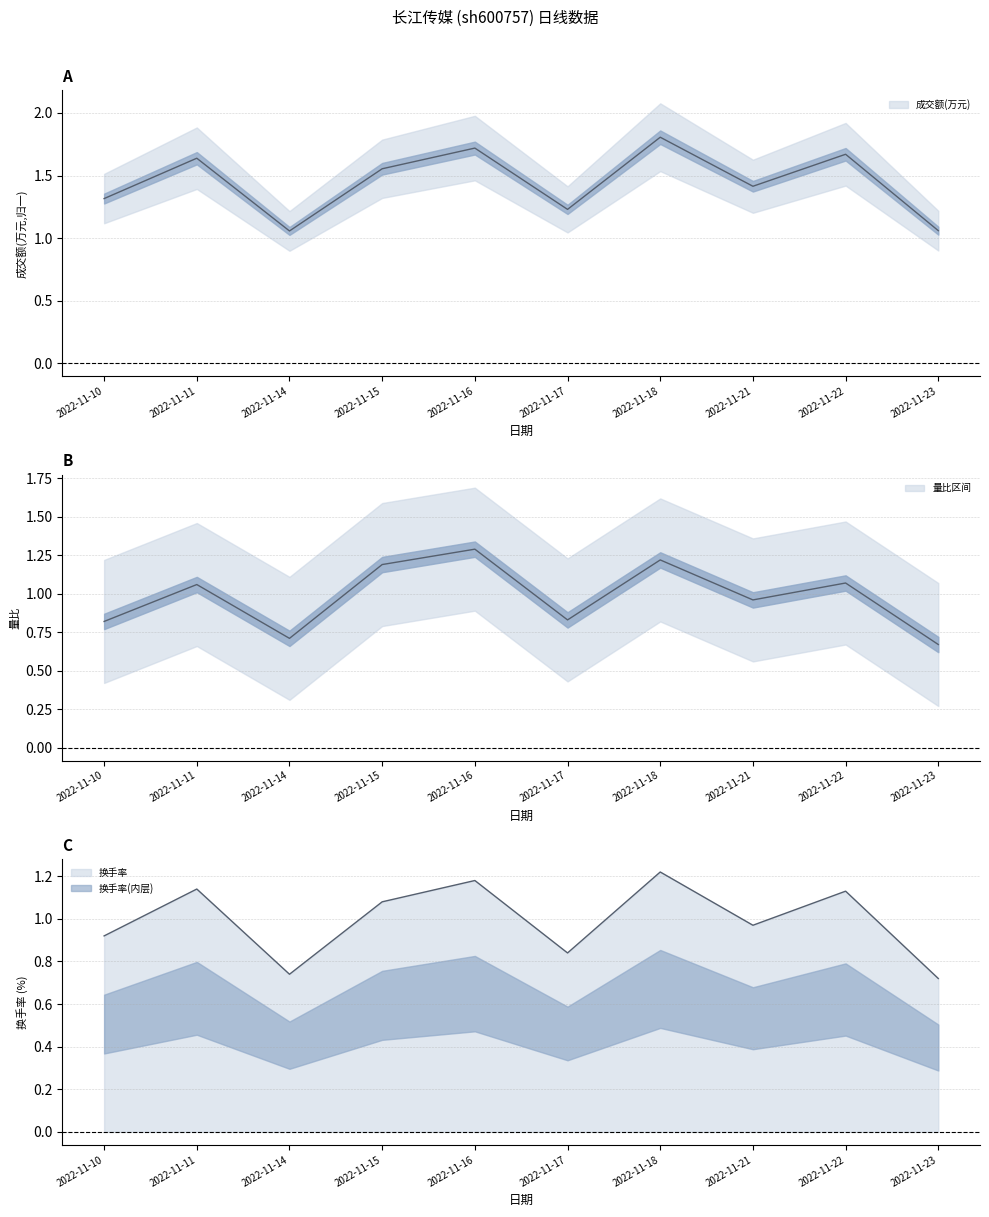

Rank the series at 2022-11-18 from lowest to highest value.

量比, 换手率, 成交额(万元)